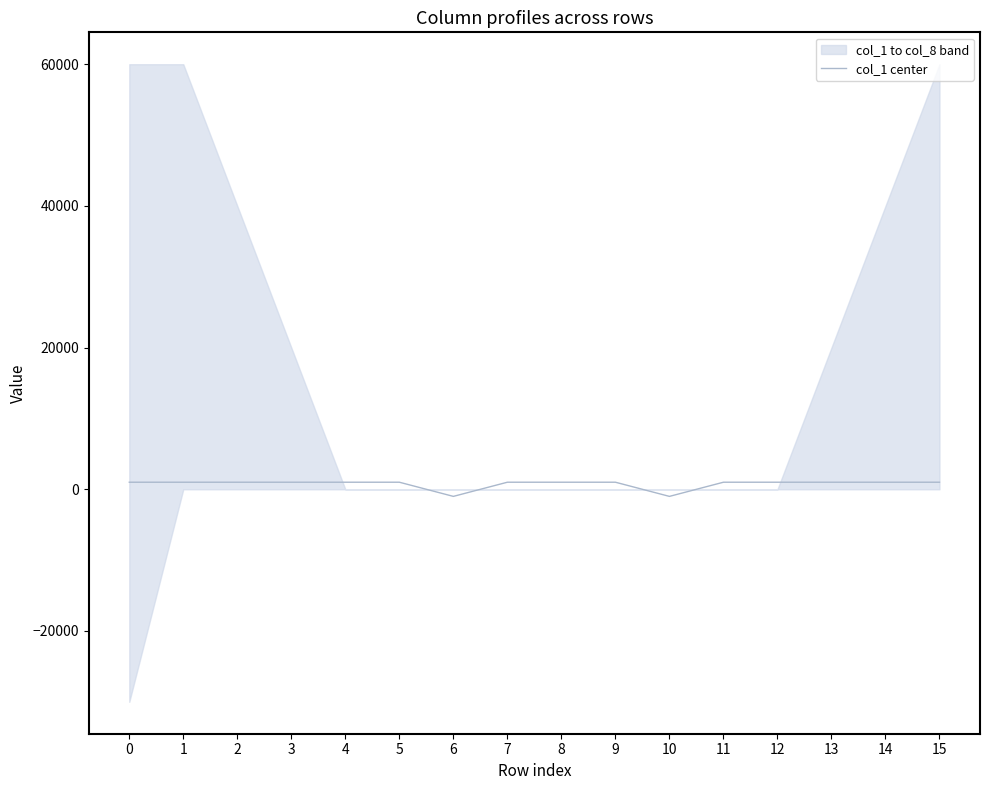

How many interior local valleys (lower than both neighbors) does the data have?

2